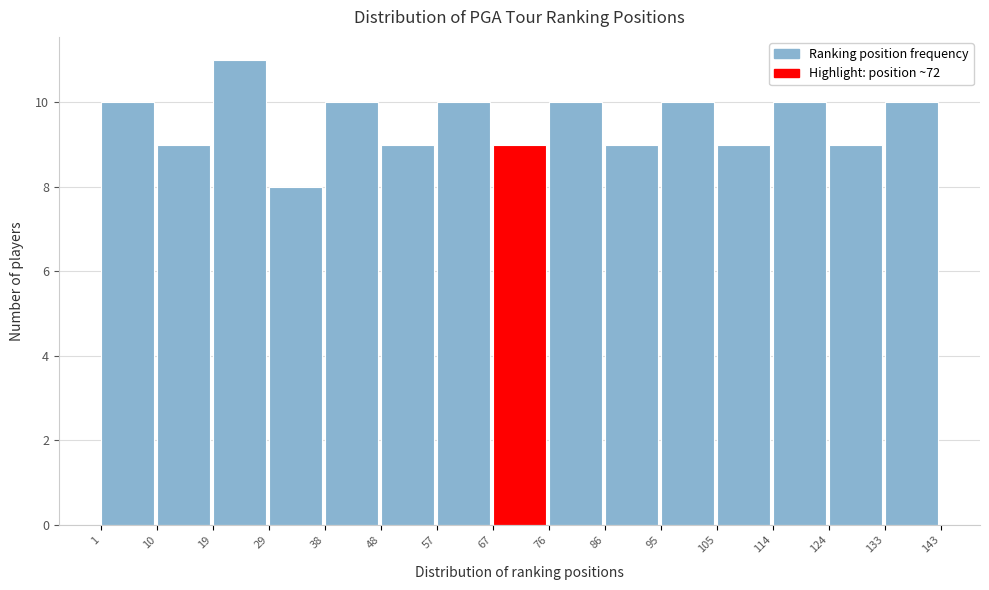

What is the height of the bar covering 48 to 57 on the x-axis? The values are not printed on the chart, so give them approximately, as read against the axis.

9